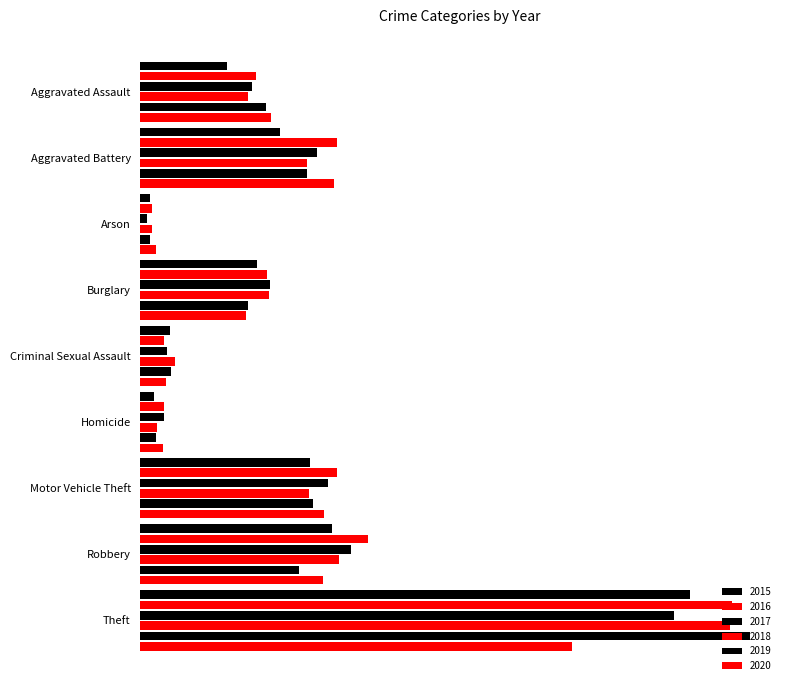

At which label does 2020 first exceed 406?

Aggravated Battery